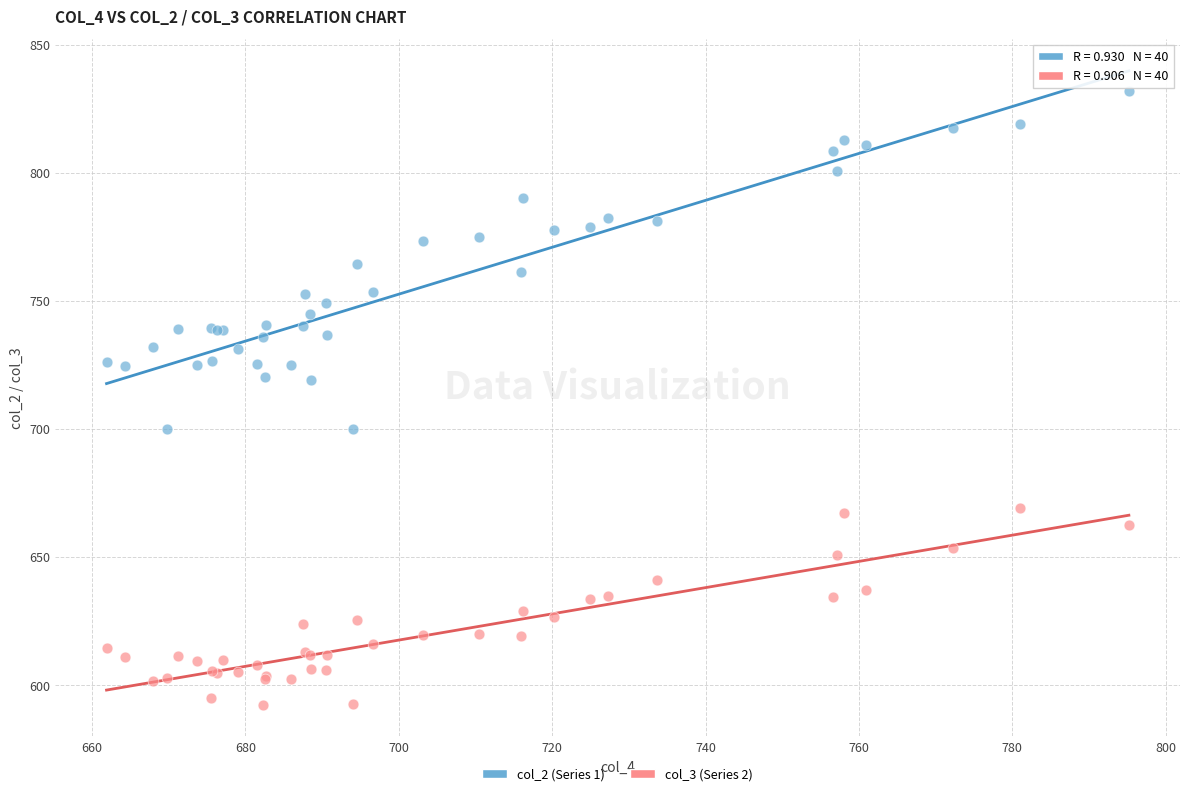

Which series reaches the minimum Y coordinate?

col_3 (Series 2)